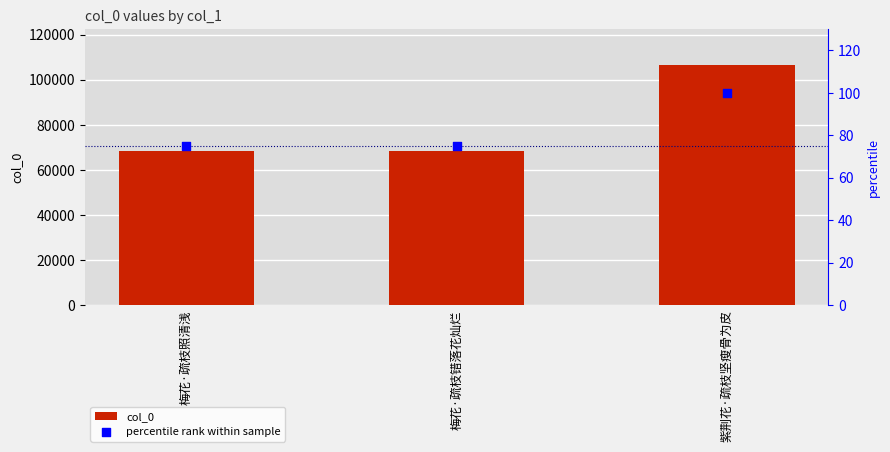

Is the value of percentile rank within sample at 梅花·疏枝照清浅 greater than the value of col_0 at 梅花·疏枝照清浅?

No